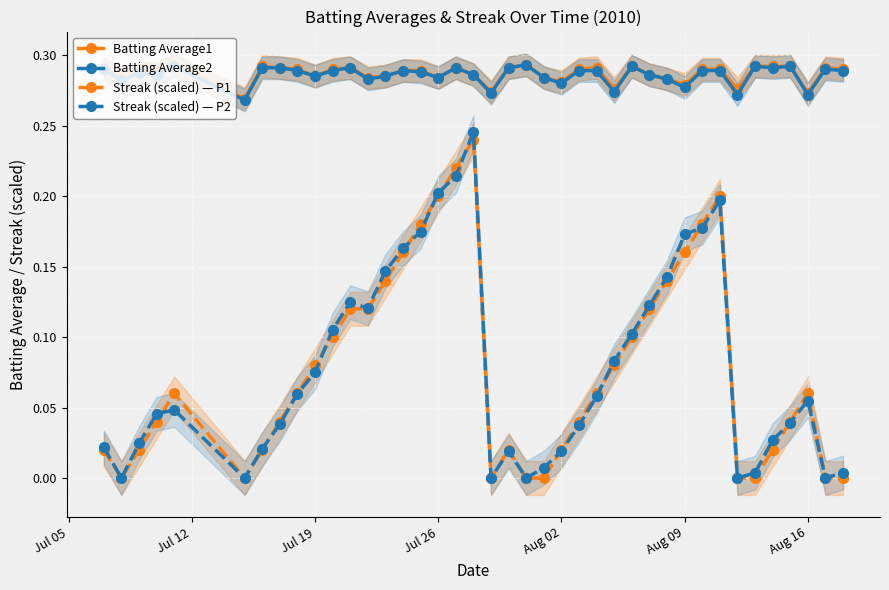

True or false: Streak (scaled) — P2 and Batting Average2 cross at least once.

False